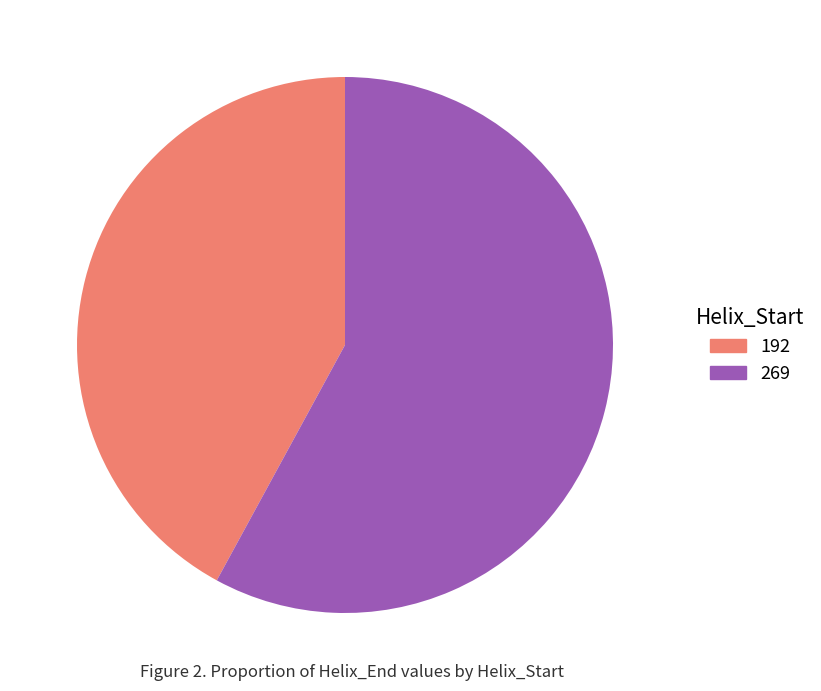

True or false: 269 accounts for 58% of the total.

True